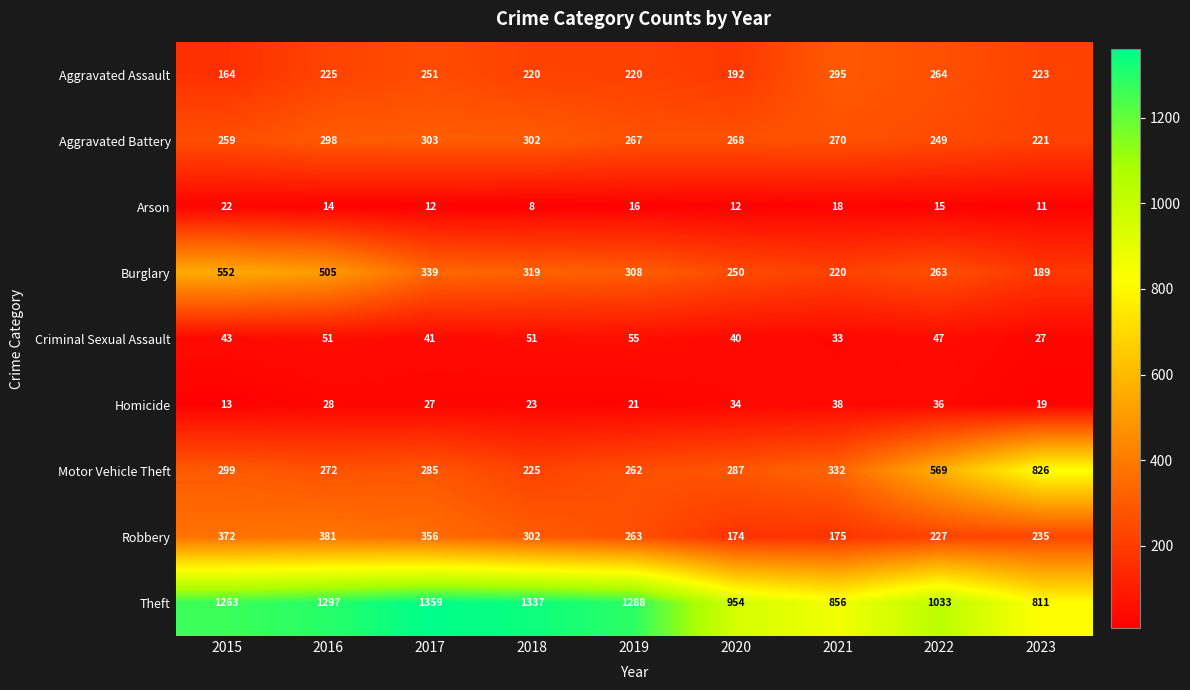

Which series has the widest spread of values?

Motor Vehicle Theft